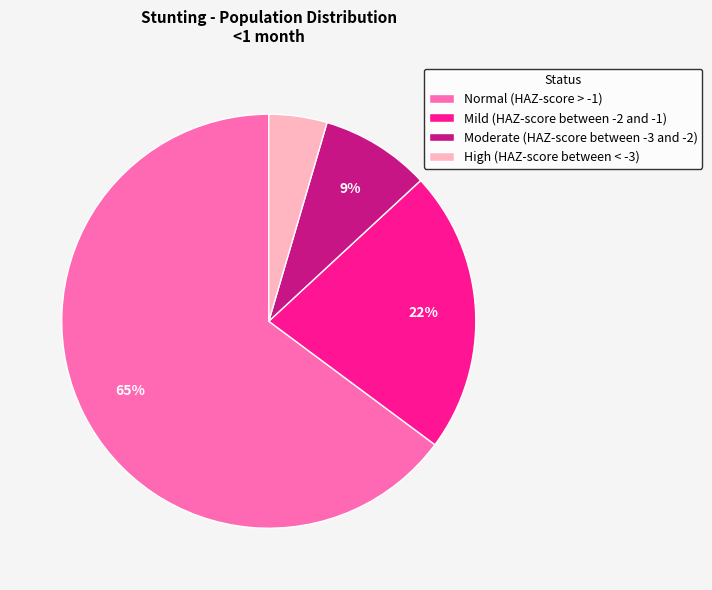

What percentage is the Mild (HAZ-score between -2 and -1) slice, to the nearest percent?

22%